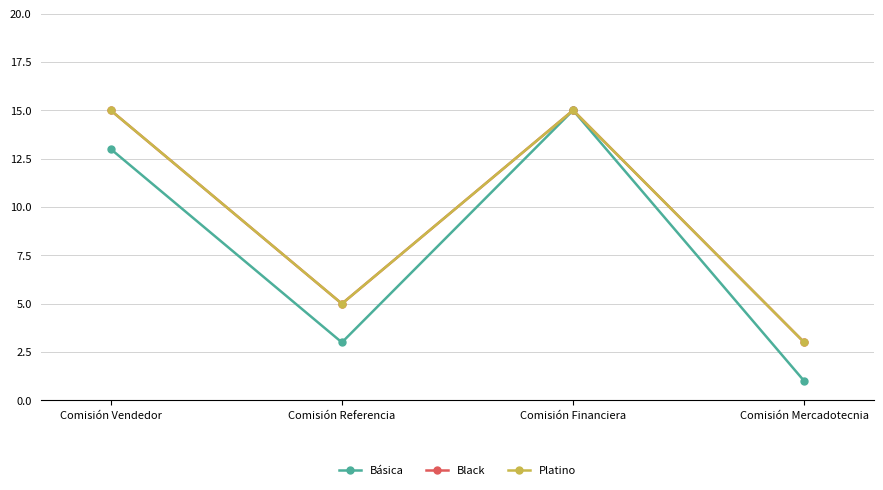

Does the chart have visible grid lines?

Yes